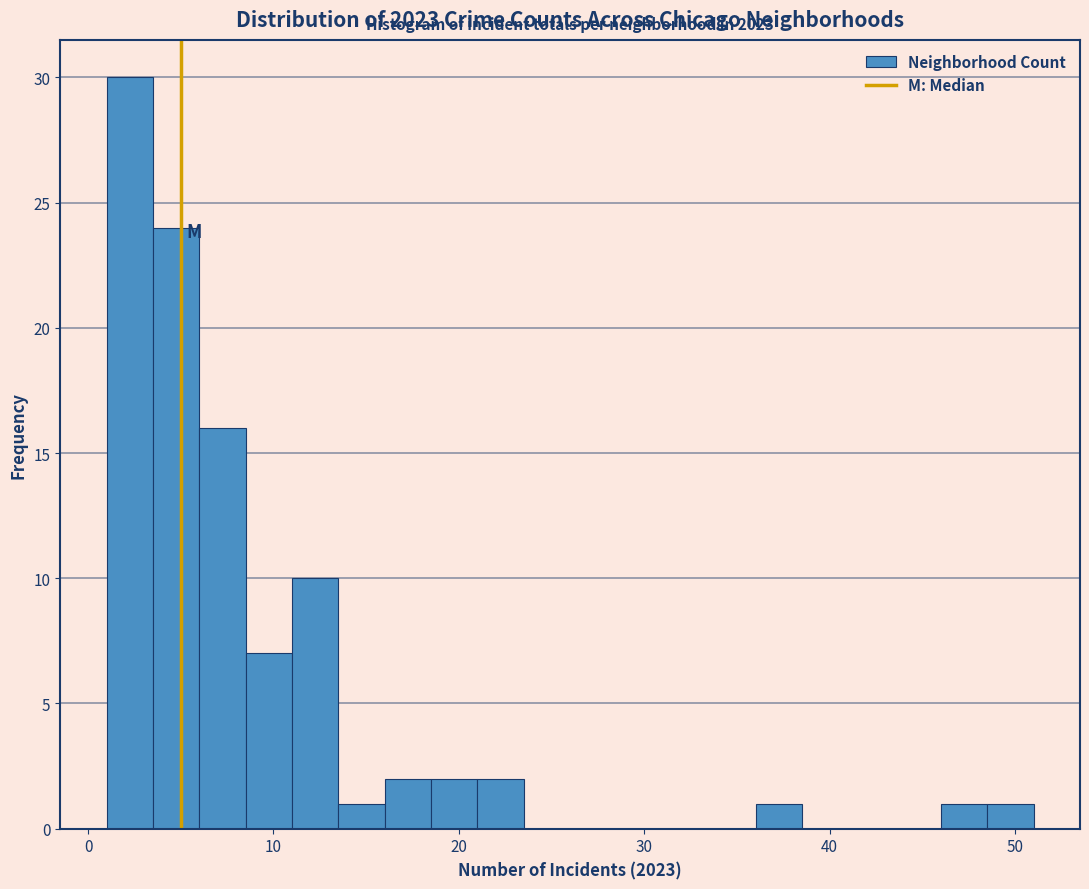

Read against the x-axis, roughly where is the centre of the tallest bar?

2